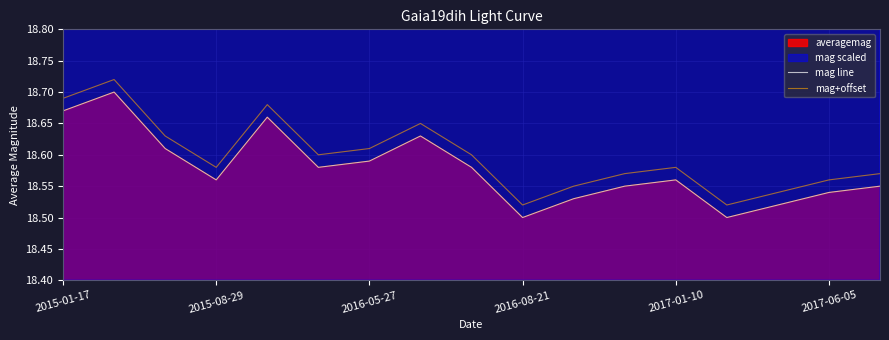

Rank the series at 13 from lowest to highest value.

mag line, mag+offset